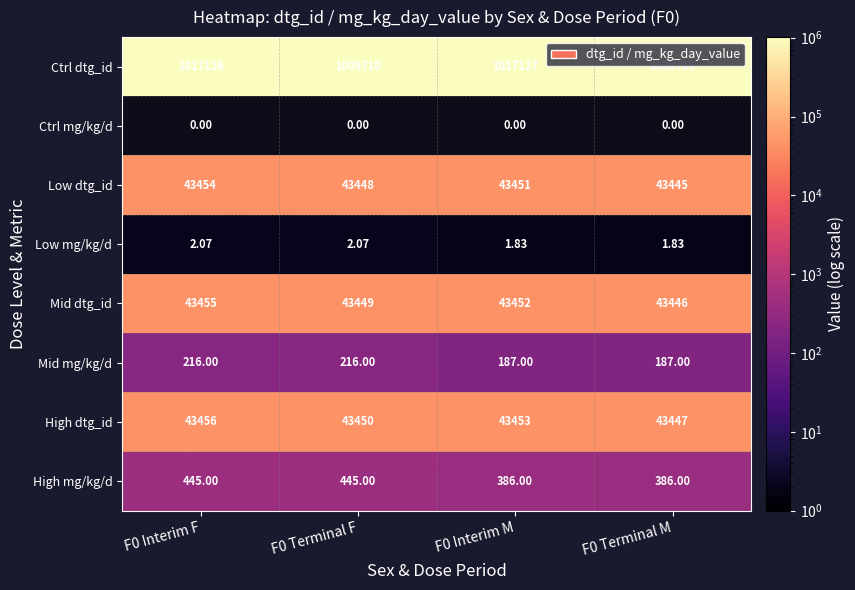

What is the spread (max minus min) of values at F0 Terminal M?

1009707.2